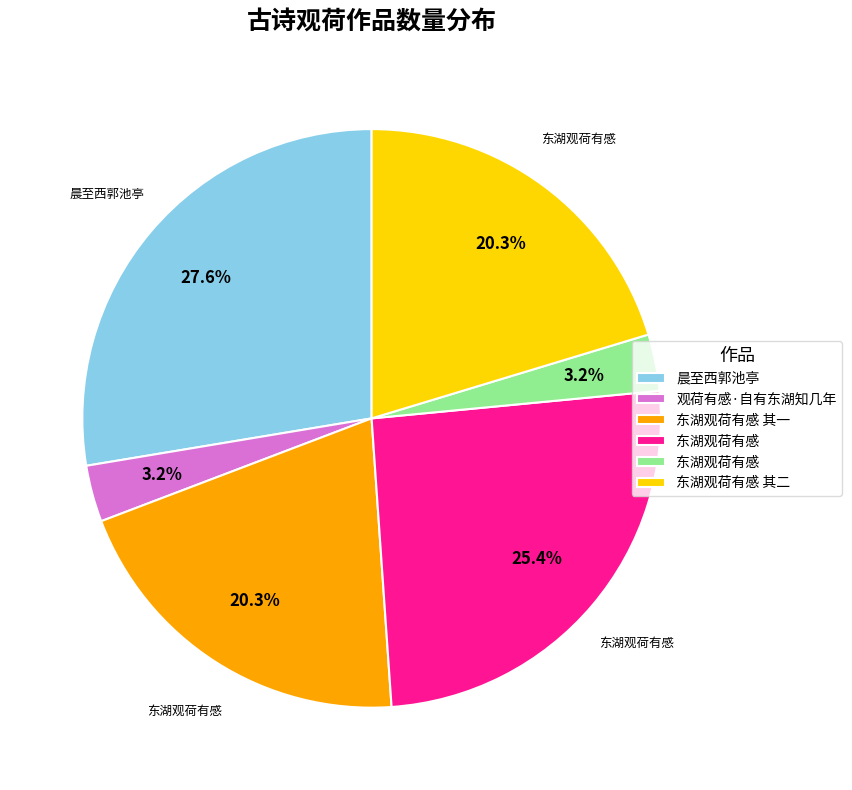

Is there a majority slice in this chart?

No